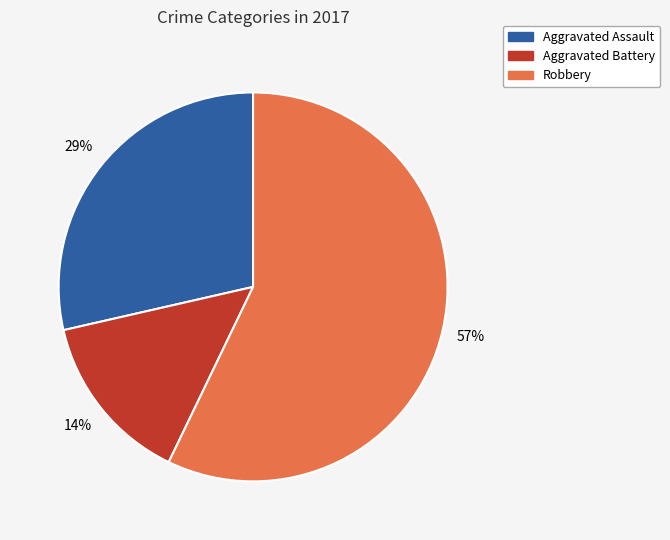

To the nearest percent, what is the difference between the largest and smallest slice percentages?

43%